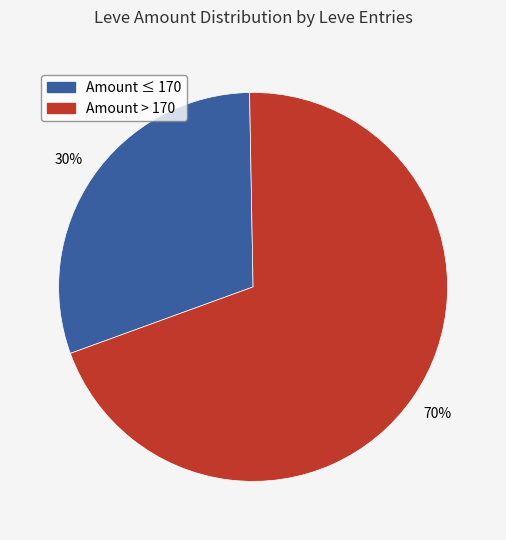

Does any single category account for the majority?

Yes